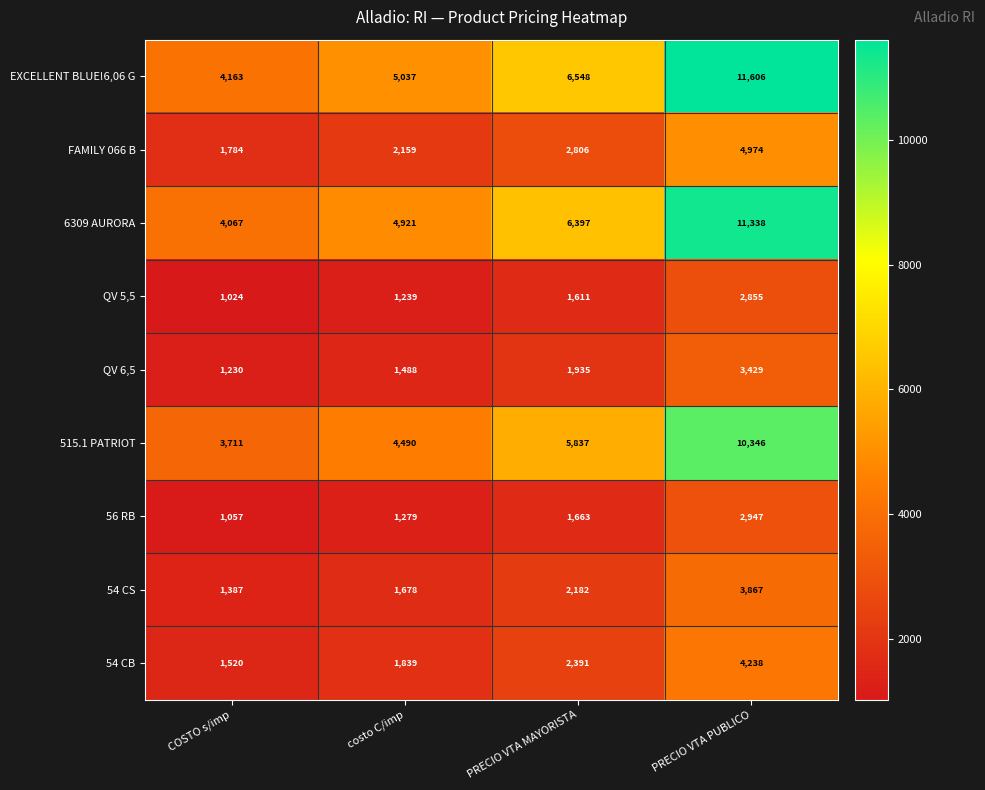

True or false: 6309 AURORA has a value of 1059 at COSTO s/imp.

False